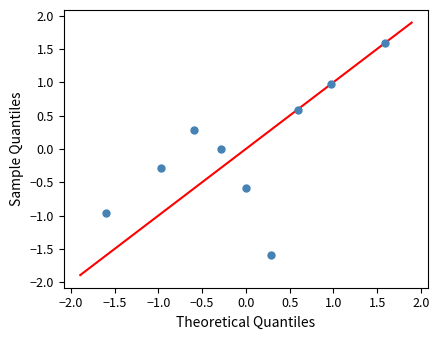

What is the range of X values (max minus min)?

3.2